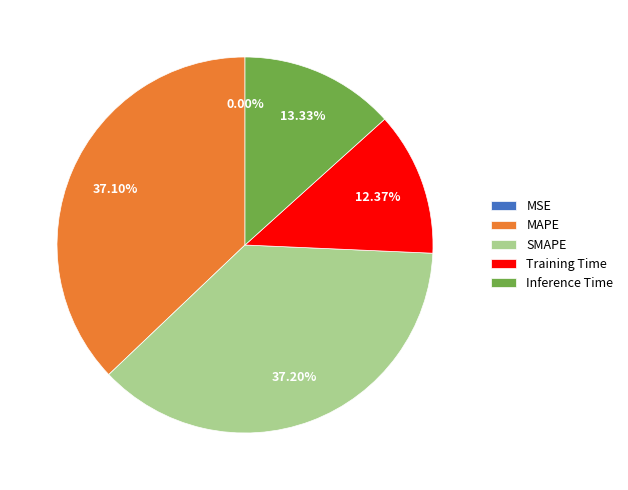

How many segments does this pie chart have?

5